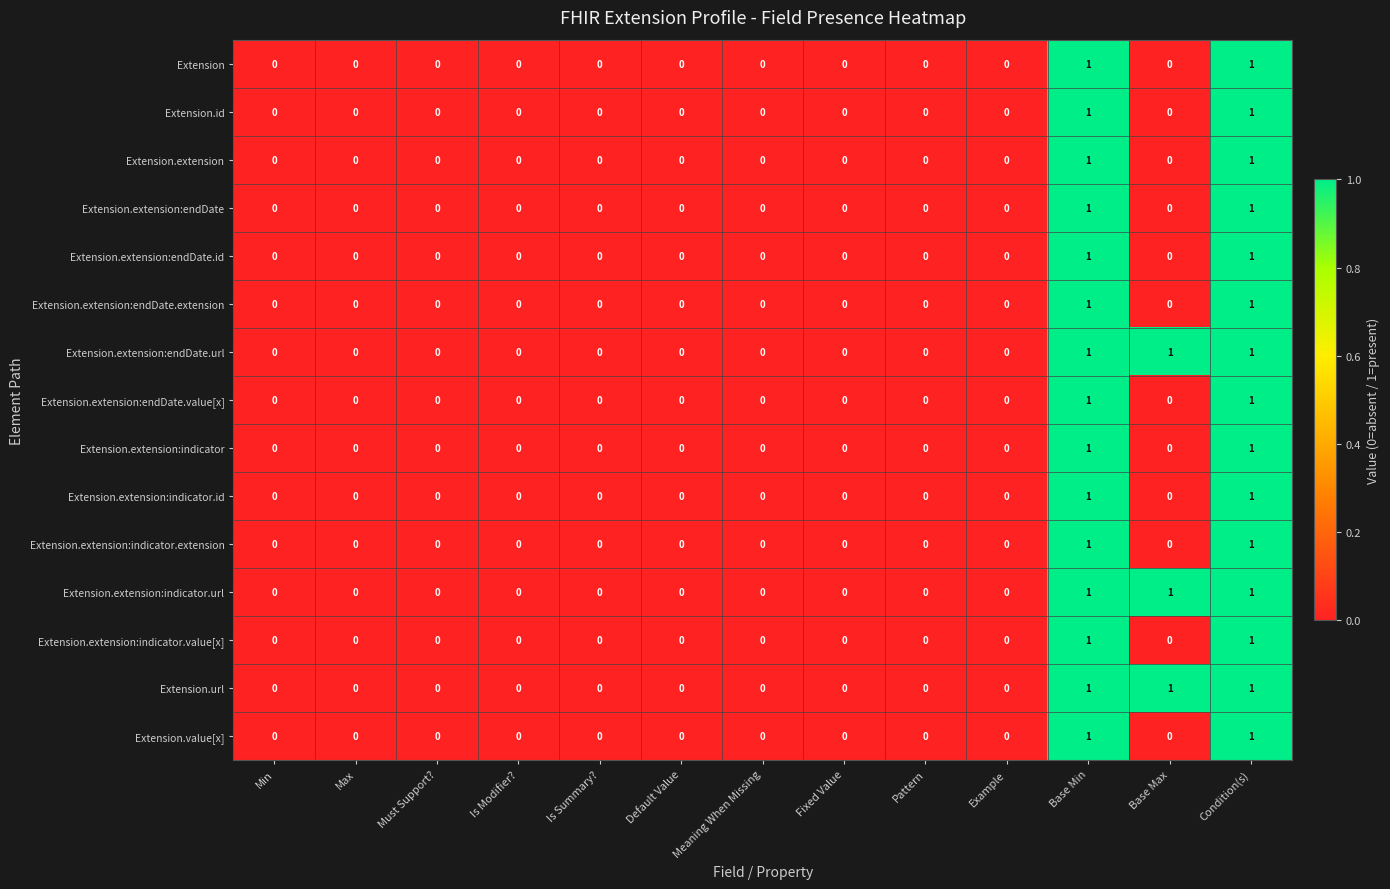

Count the Extension.extension:indicator values in the range 0 to 1.

13